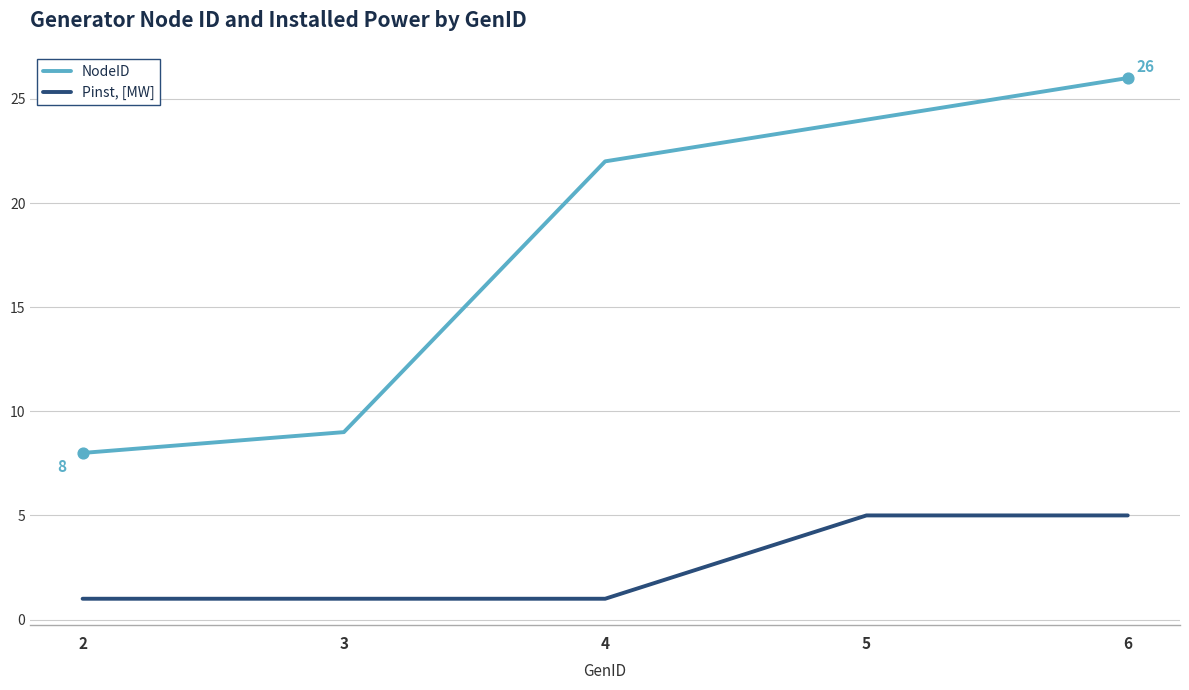

What are all the series names shown in the legend?

NodeID, Pinst, [MW]